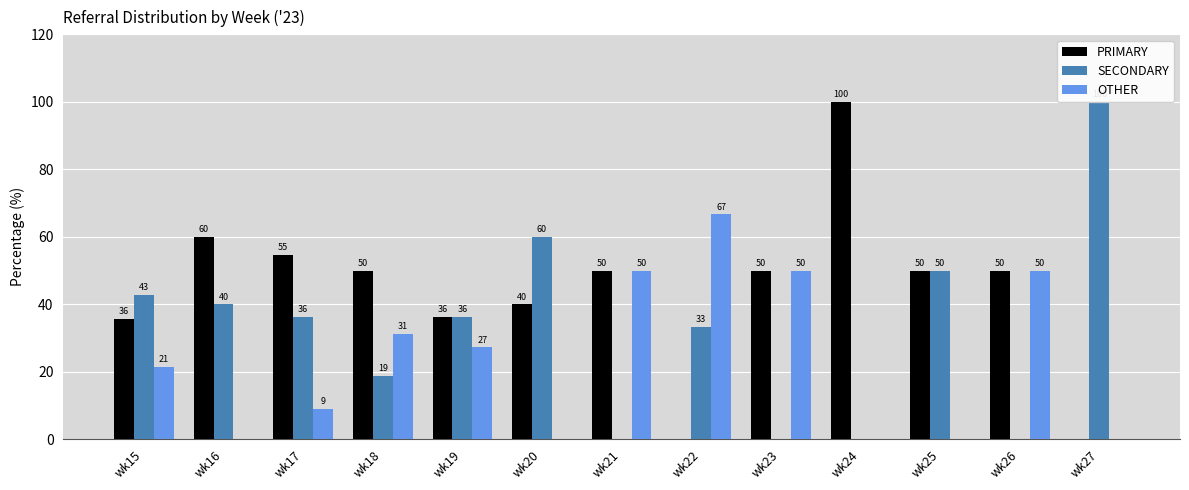

How many values in PRIMARY are above zero?

11